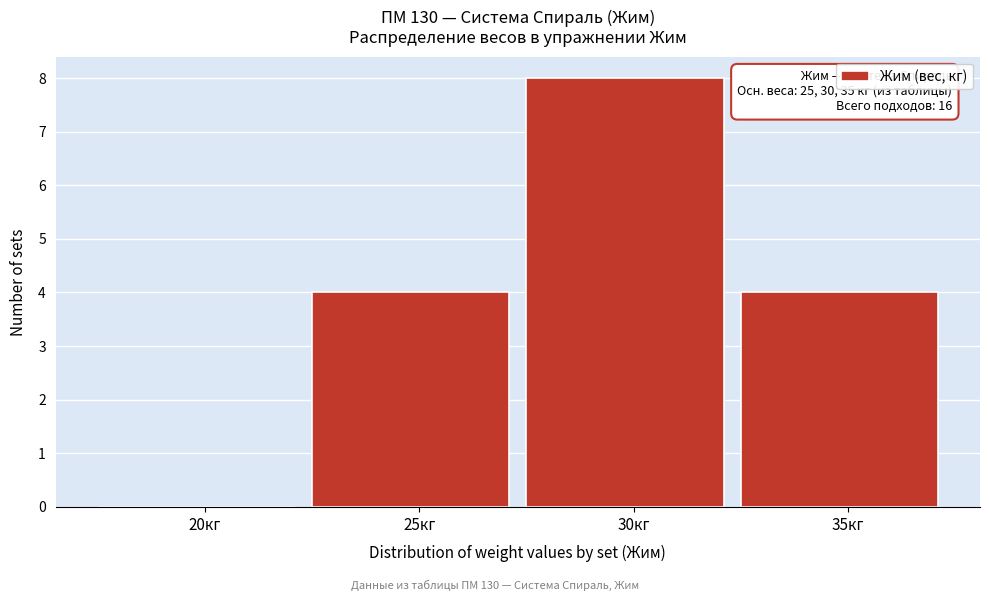

Reading right to left, list all the values displayed in this chart.

35кг=4	30кг=8	25кг=4	20кг=0